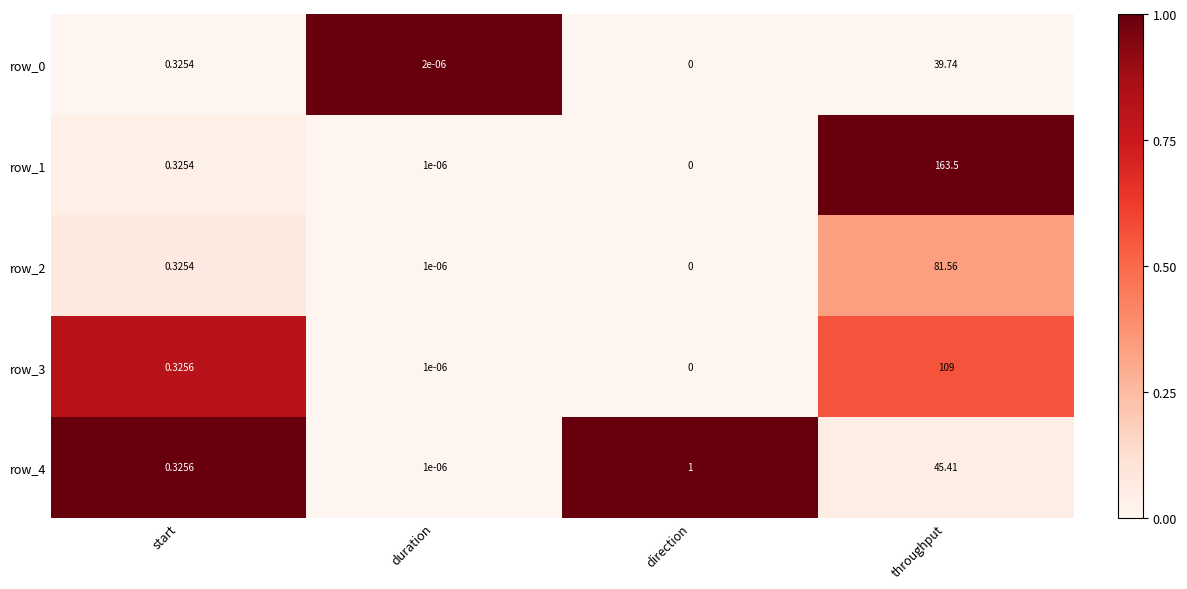

True or false: row_4 has a value of 1.3 at direction.

False